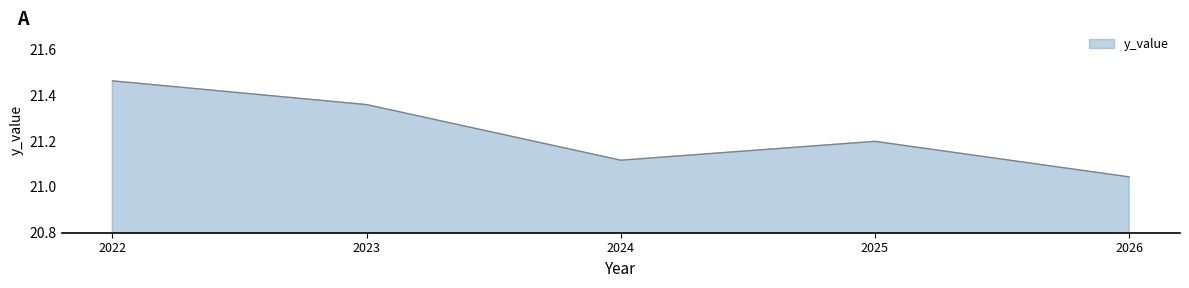

At which label is the value closest to 21?

2026